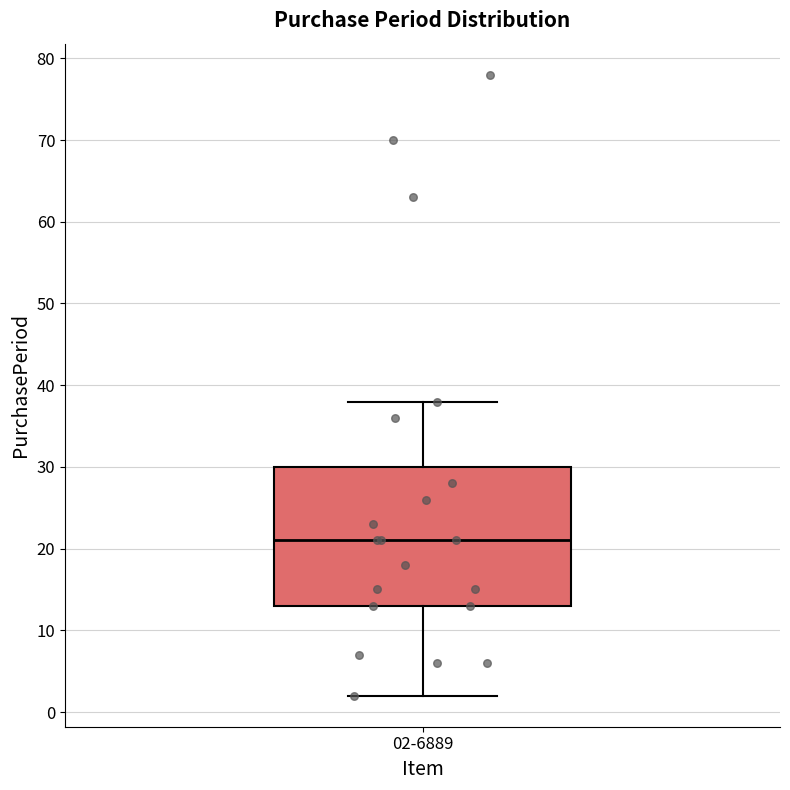

Read this box plot against the y-axis: the position of the median line, the range covered by the box, and the ends of both whiskers. The values are not printed on the chart, so give them approximately, as read against the axis.

median 21, box 13 to 30, whiskers 2 to 38